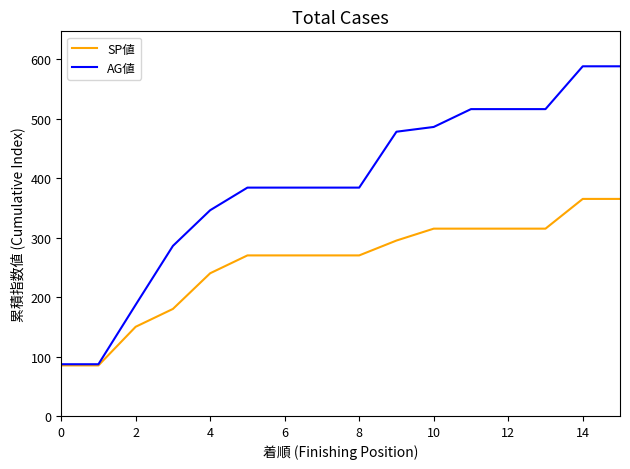

Rank the series by their maximum value, from highest to lowest.

AG値, SP値